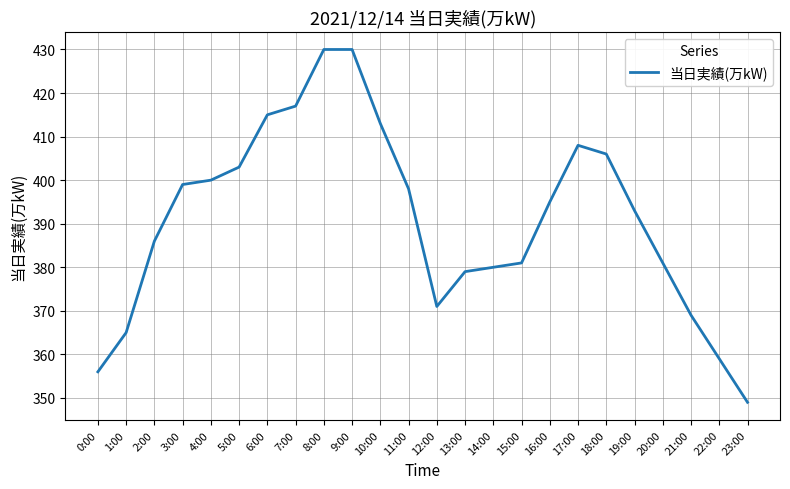

Count the number of categories in the chart.

24